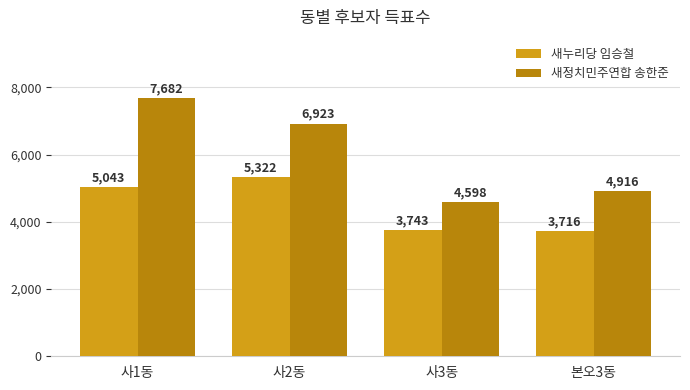

What is the difference between the second highest and minimum values in the 새누리당 임승철 series?

1327